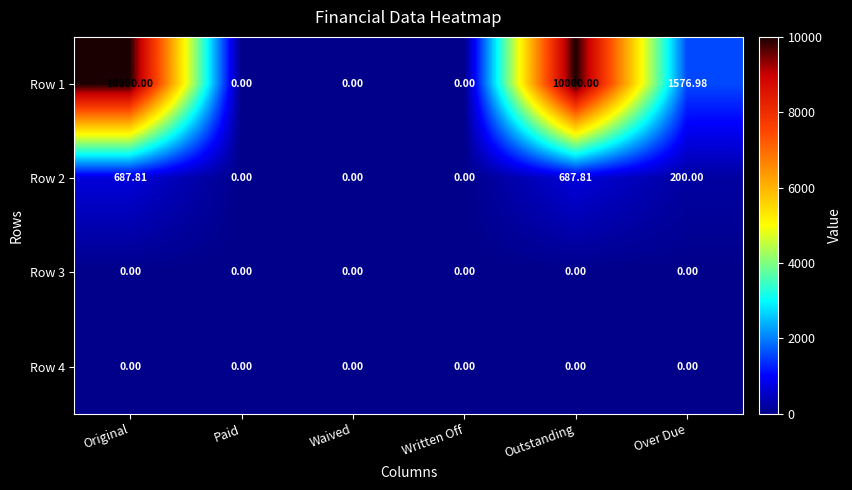

What is the total value across all series at Outstanding?

10687.8